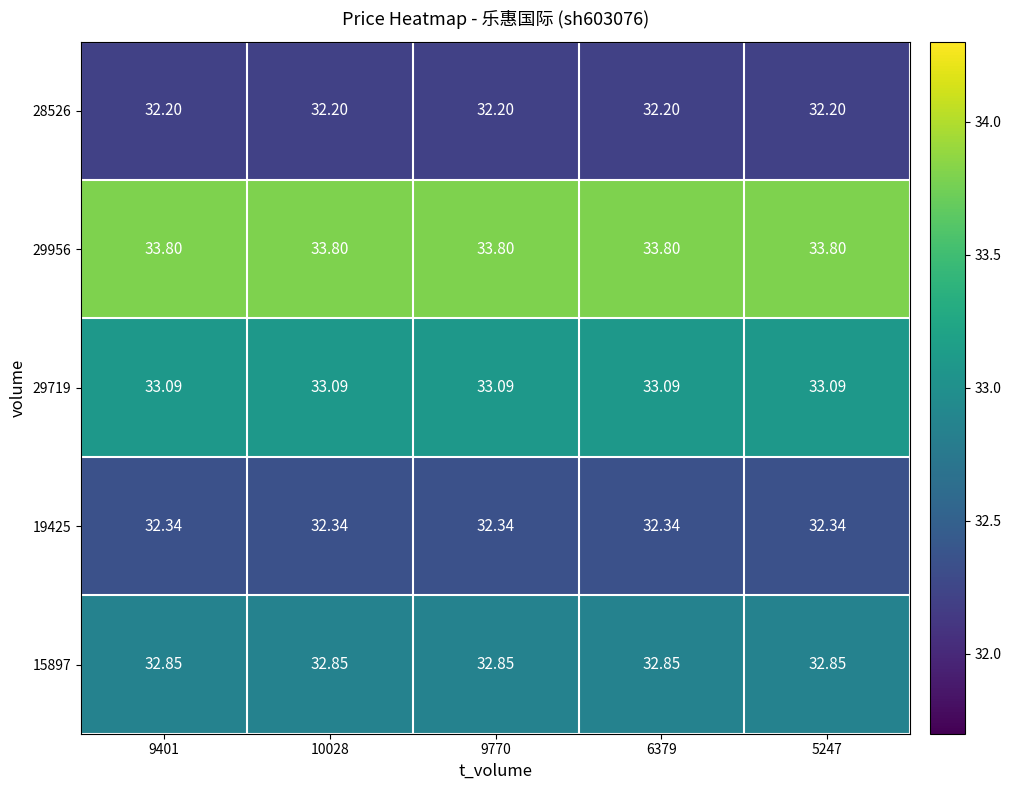

Is the value of 29719 at 5247 greater than the value of 15897 at 9770?

Yes